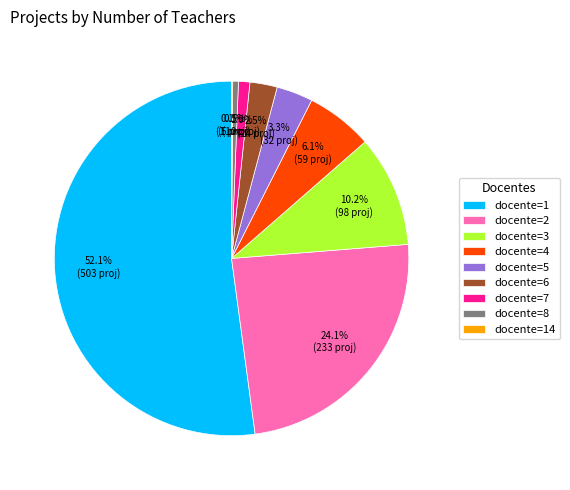

Which category has the biggest portion of the pie?

docente=1